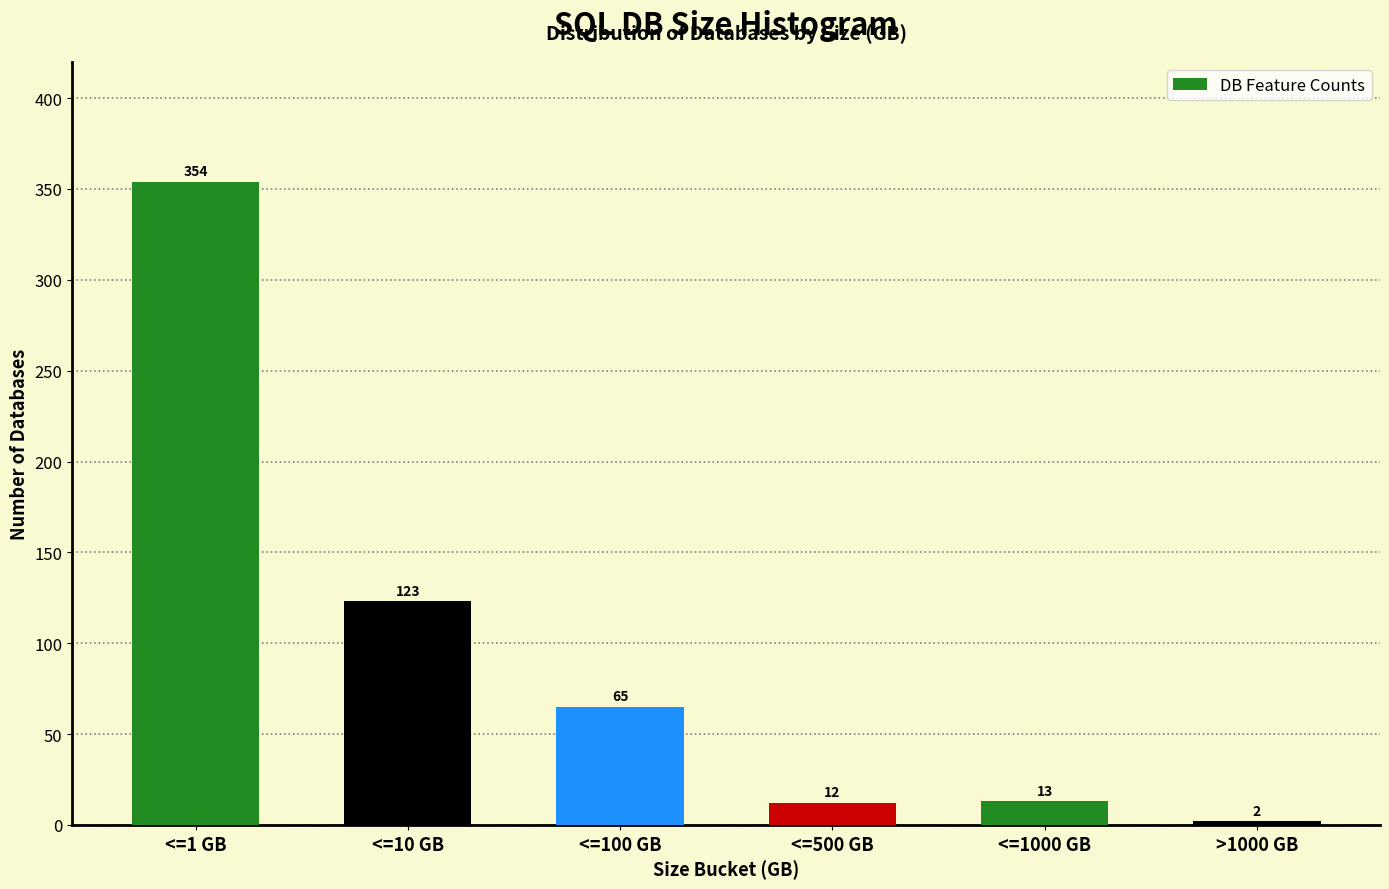

Which has a higher value, <=1 GB or <=100 GB?

<=1 GB